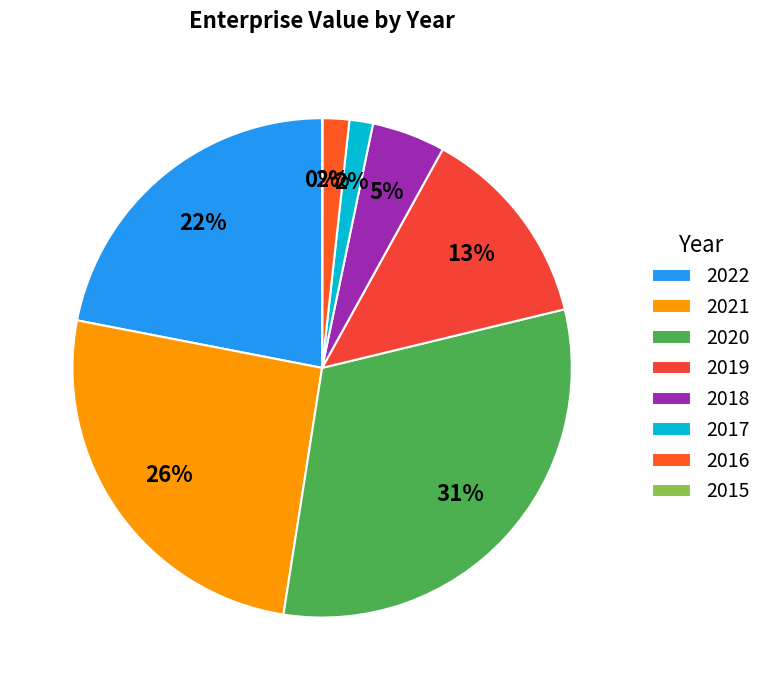

To the nearest percent, what percentage of the pie is 2019?

13%